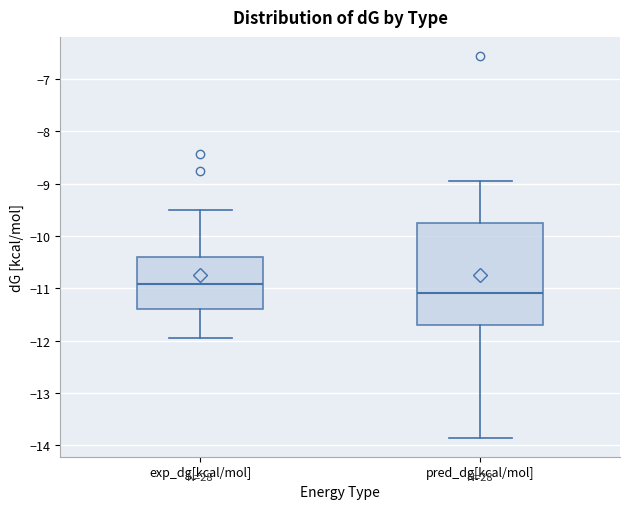

Where is the upper edge of the box for exp_dg[kcal/mol] on the y-axis? The values are not printed on the chart, so give them approximately, as read against the axis.

-10.4